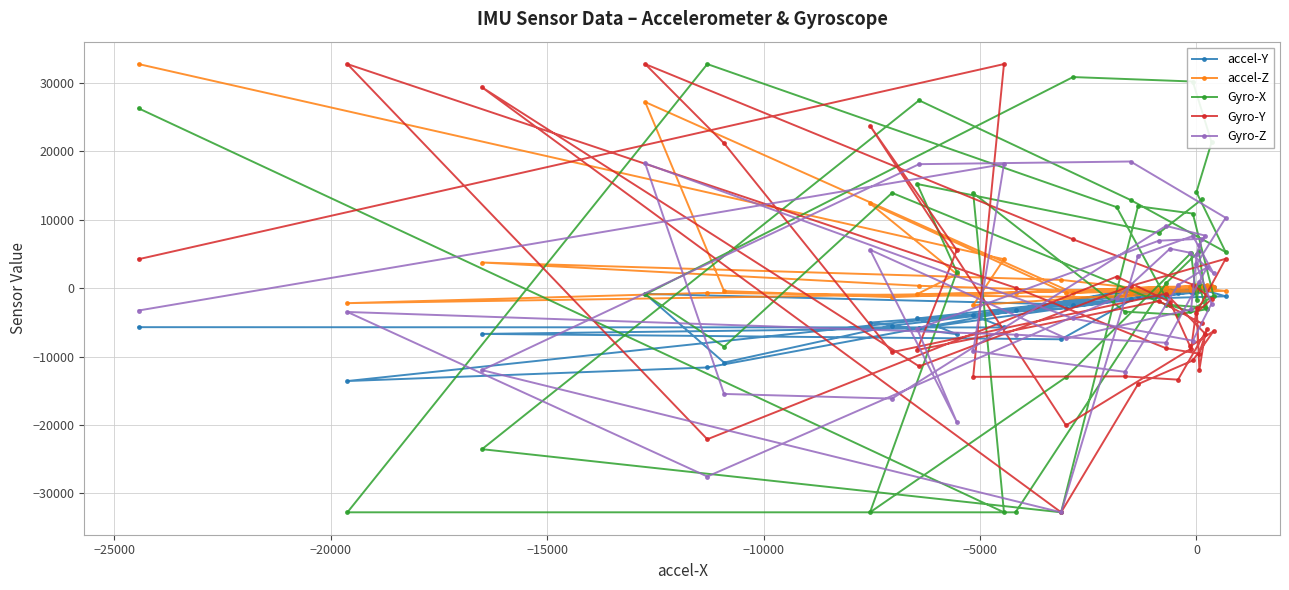

Rank the series by their maximum value, from lowest to highest.

accel-Y, Gyro-Z, accel-Z, Gyro-X, Gyro-Y